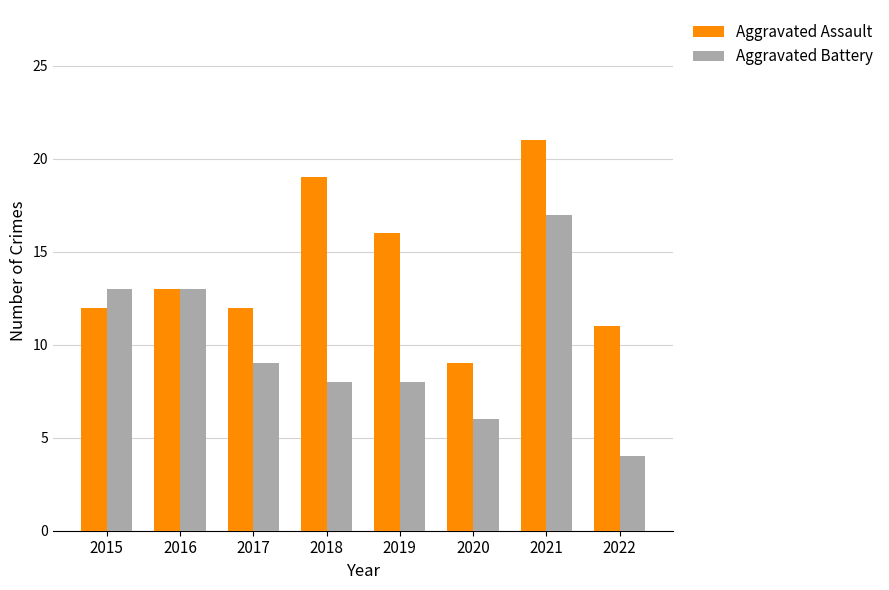

What is the difference between the highest and lowest values at 2018?

11